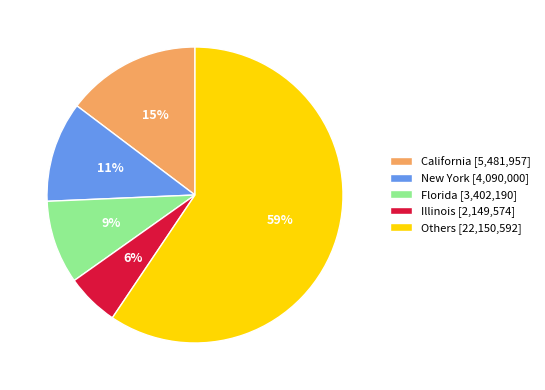

To the nearest percent, what is the average slice percentage?

20%